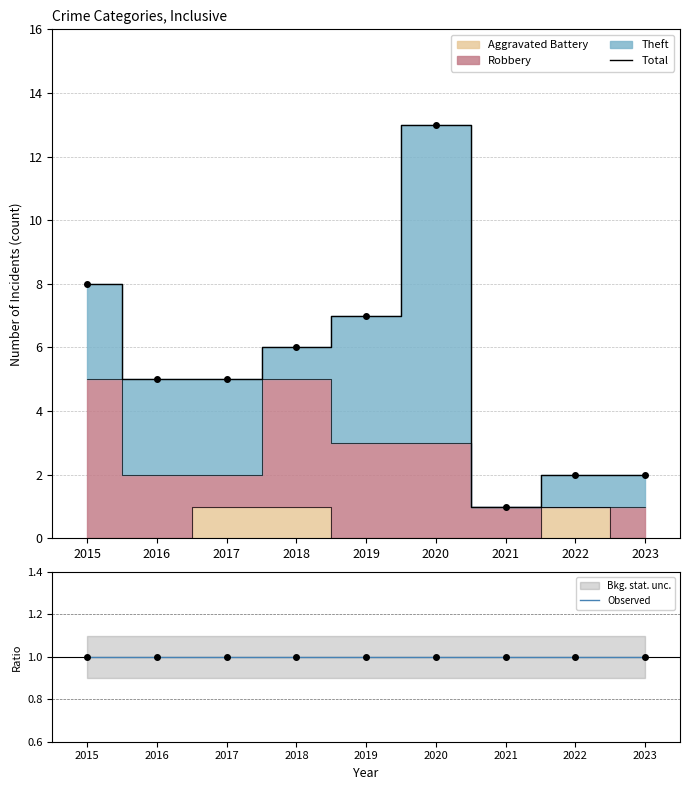

The Total series shows 2 at 2023. True or false?

True